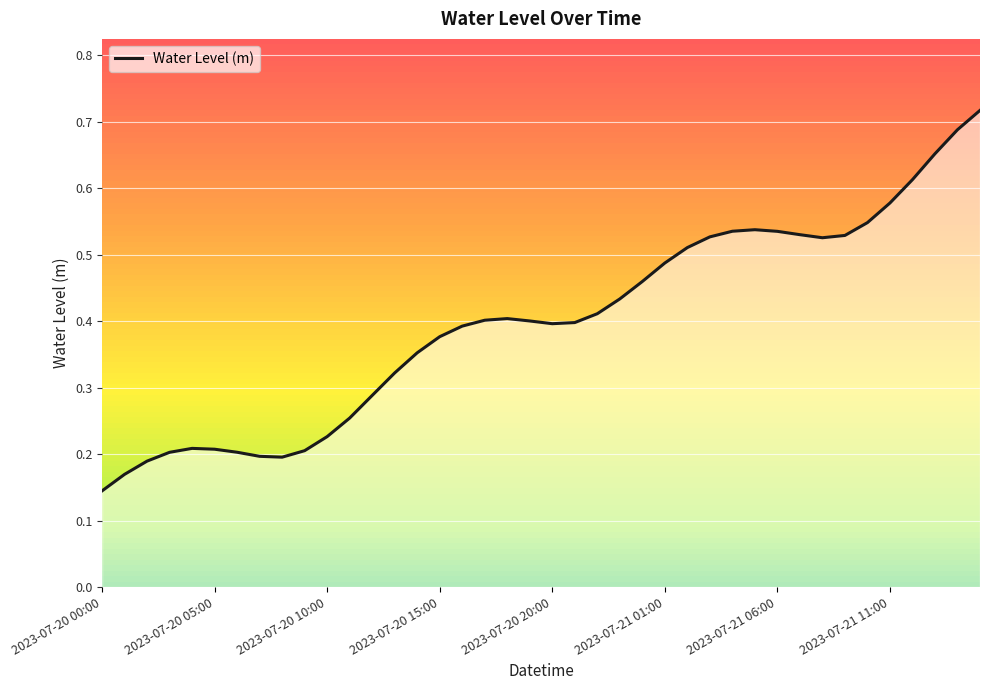

What is the smallest value displayed?

0.1